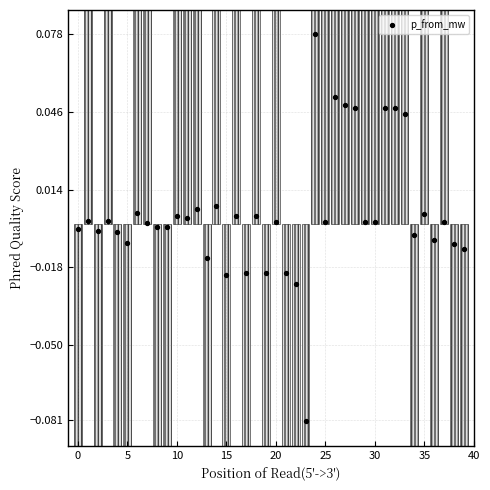

How many points are shown in the scatter plot?

40